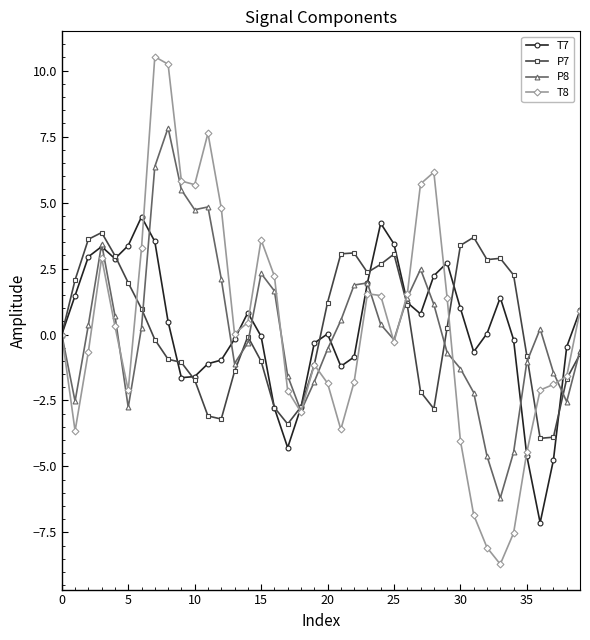

In P7, how many points are higher than both neighbors (excluding endpoints)?

6